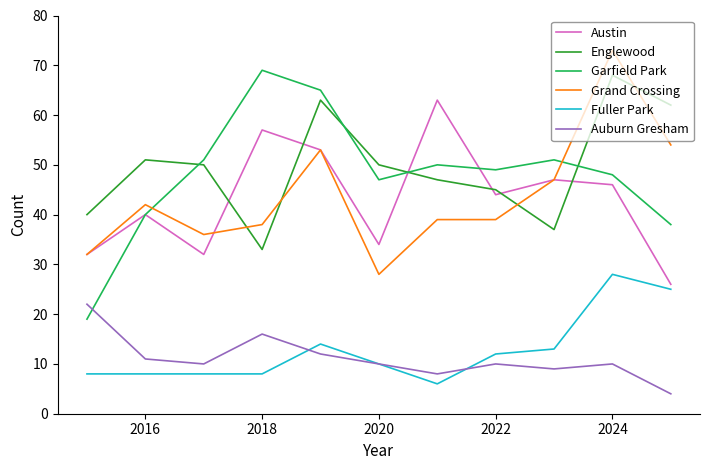

Which series has the largest range (max minus min)?

Garfield Park